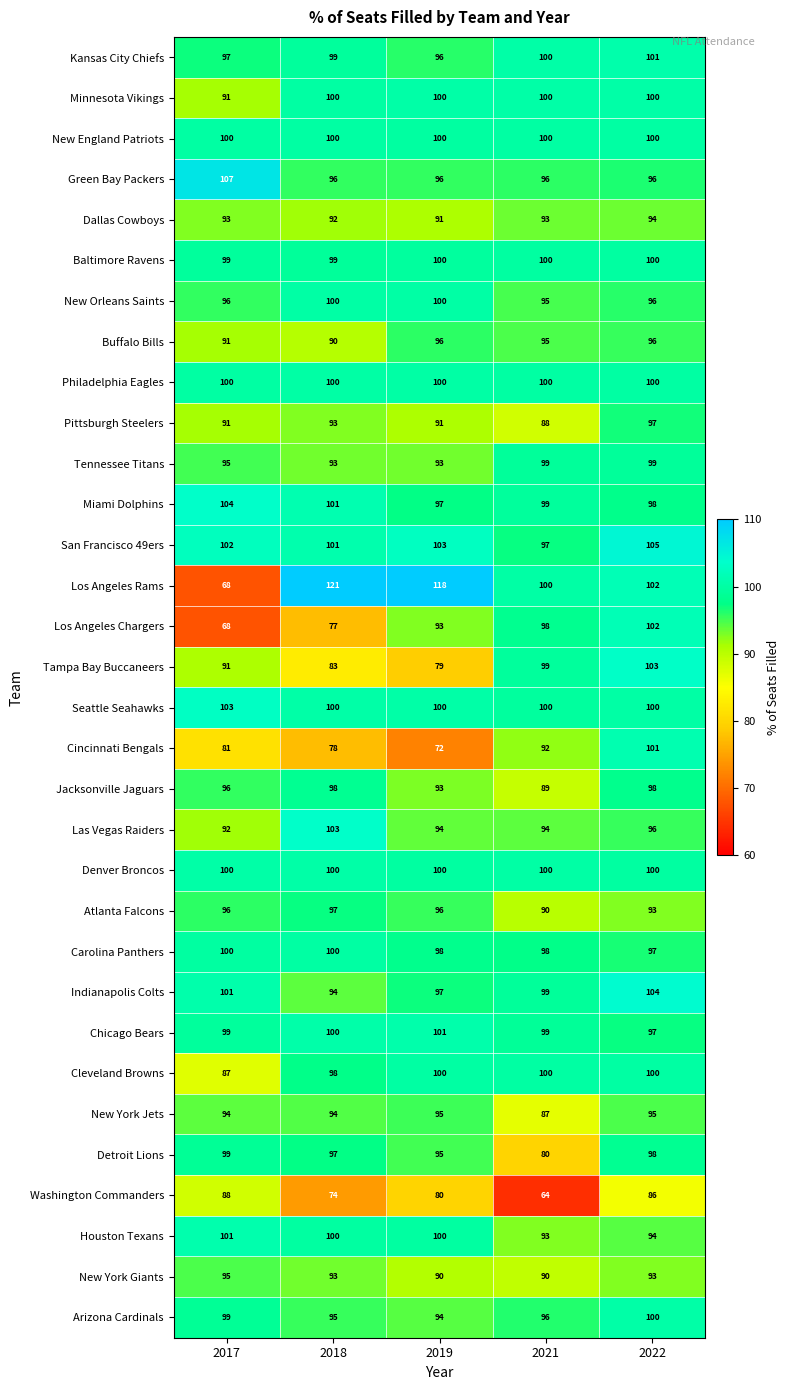

At how many categories does at least one series exceed 74?

5